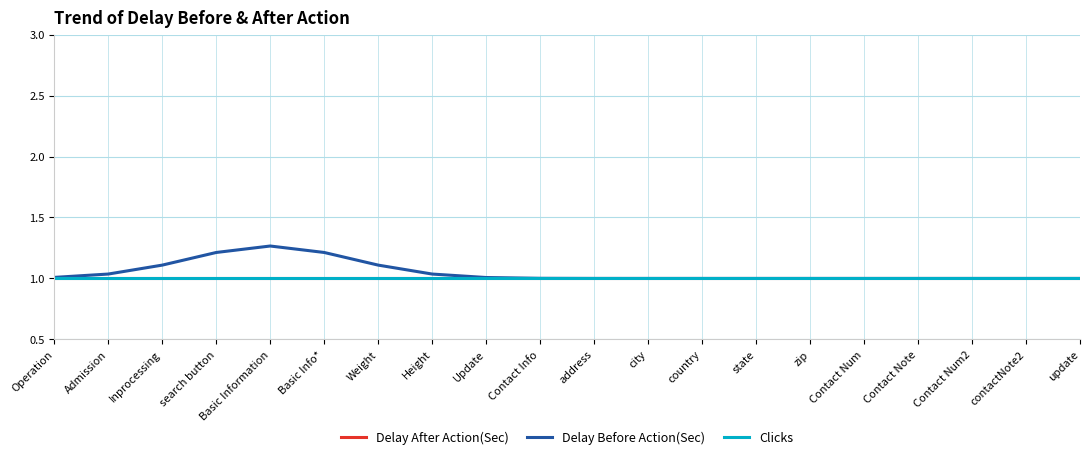

True or false: Delay Before Action(Sec) has more than 0 points higher than both neighbors.

True